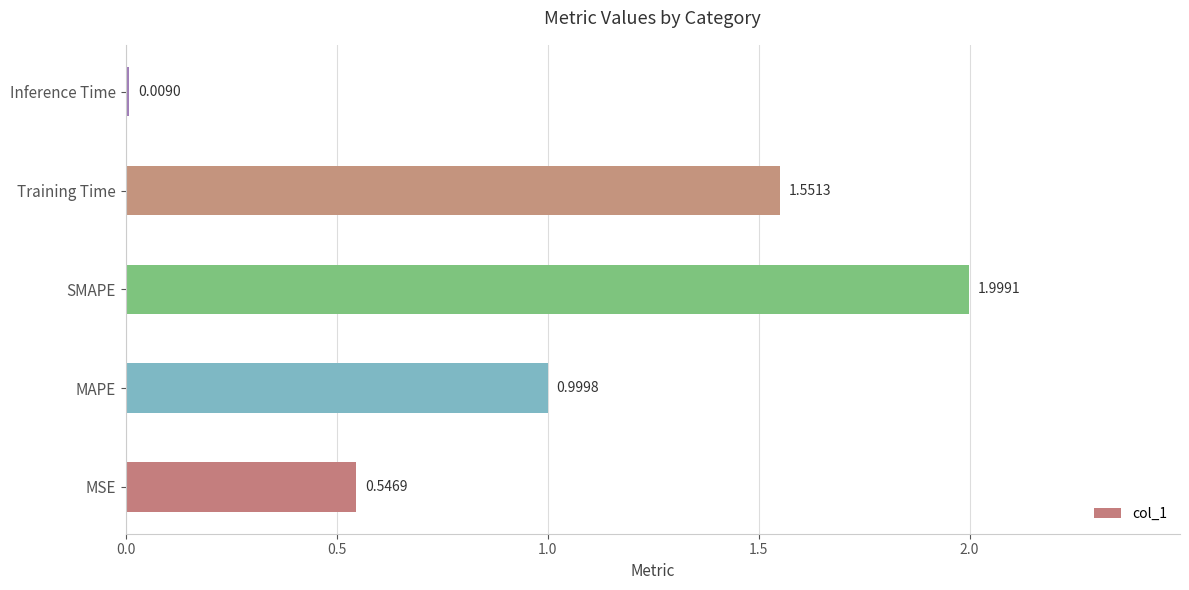

Rank the categories by value from highest to lowest.

SMAPE, Training Time, MAPE, MSE, Inference Time